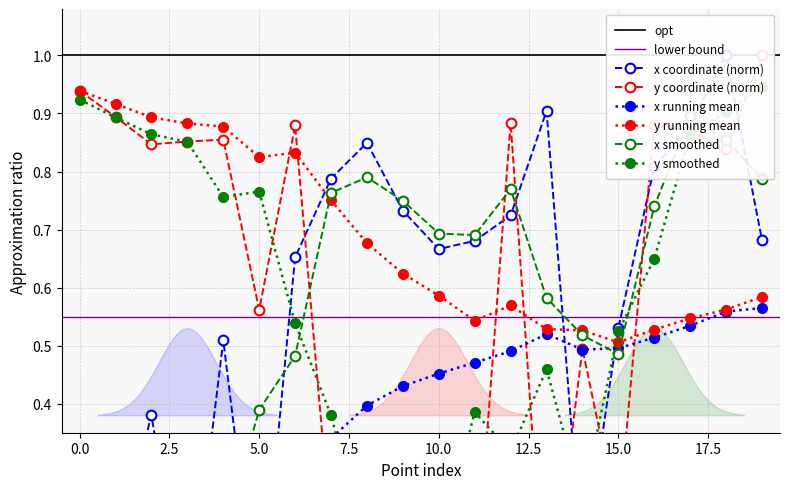

What is the difference between the second highest and second lowest values in the x series?

0.9